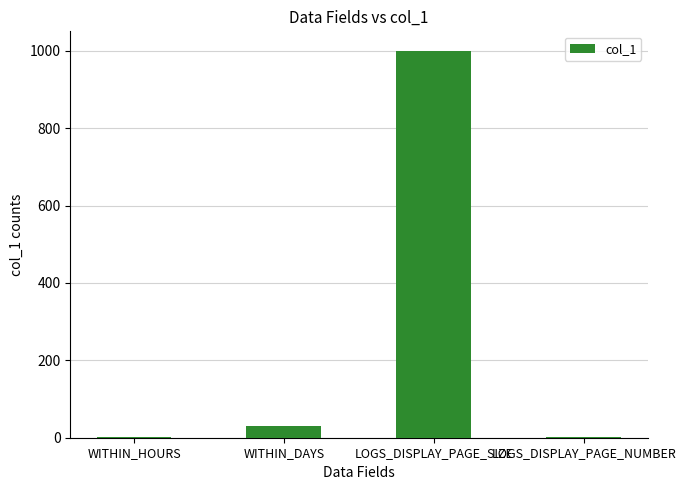

True or false: the data shows 2 at WITHIN_HOURS.

True